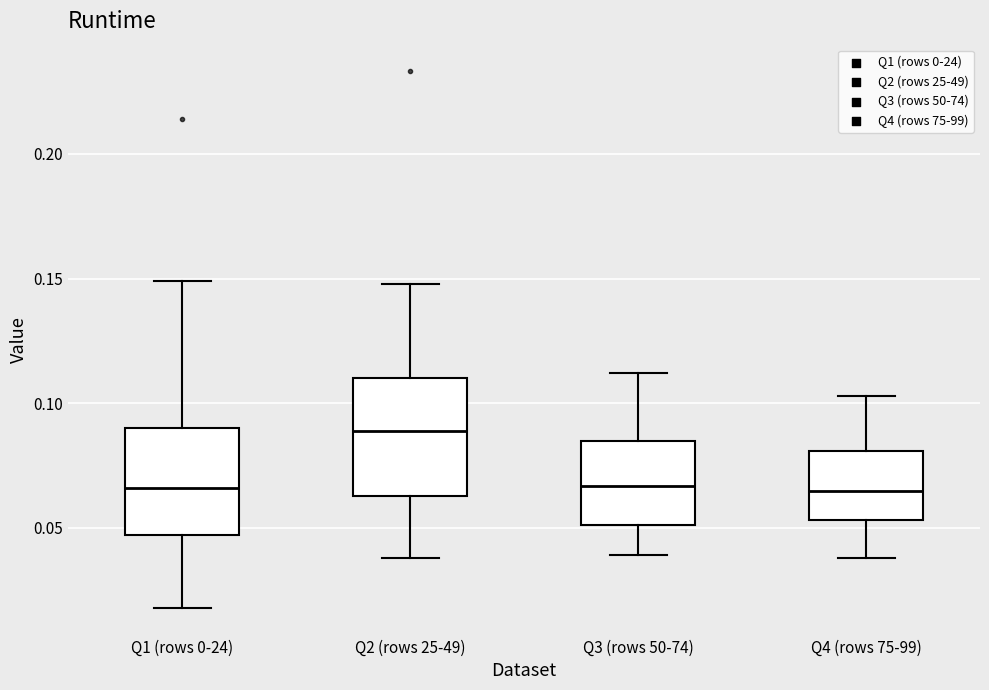

Where is the lower edge of the box for Q3 (rows 50-74) on the y-axis? The values are not printed on the chart, so give them approximately, as read against the axis.

0.050